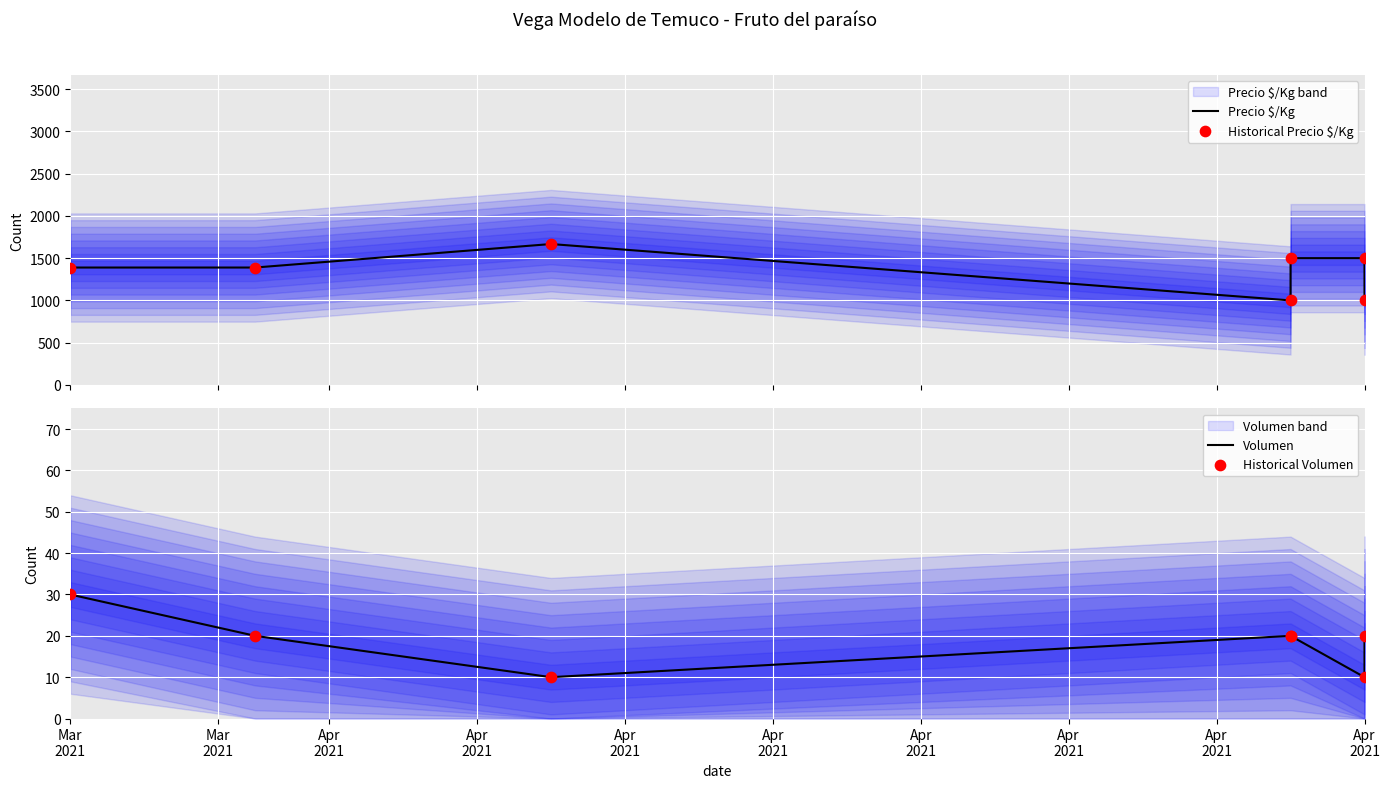

At which category is the sum across all series the highest?

Apr
2021